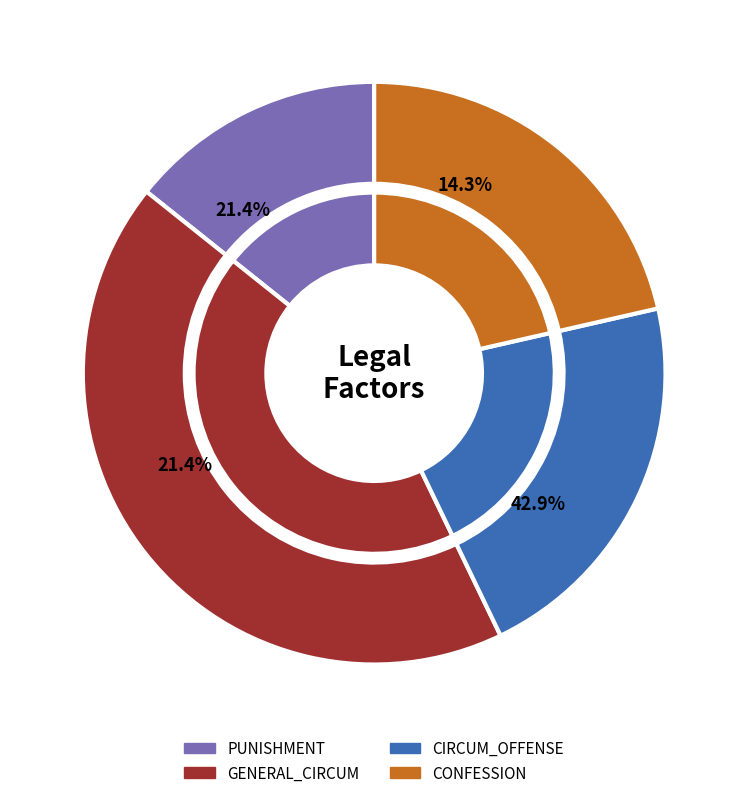

How much of the chart is everything except 10?

100.0%